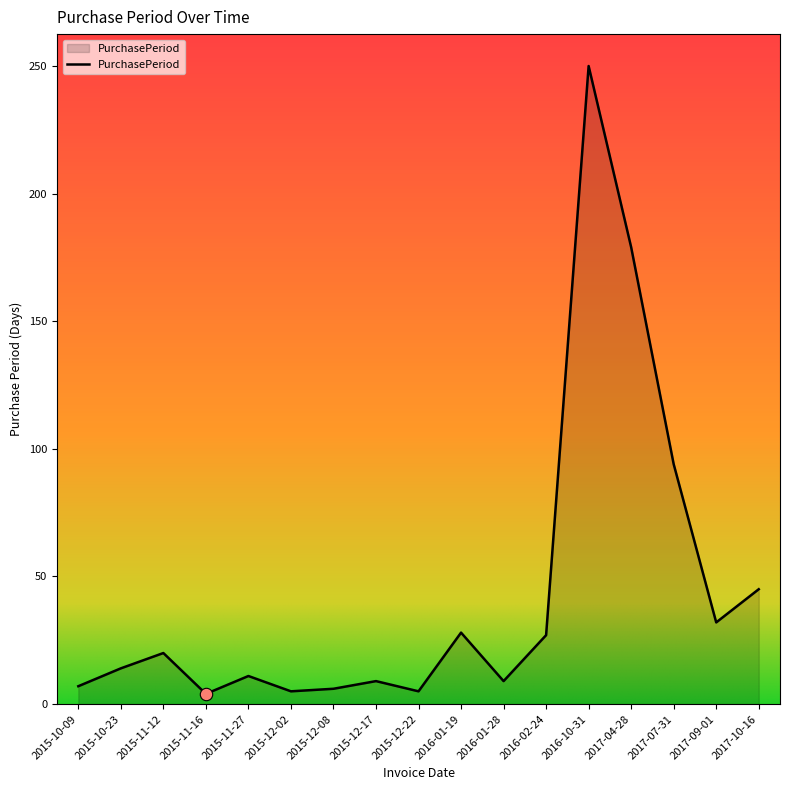

Between 2015-11-12 and 2015-12-22, which is larger?

2015-11-12